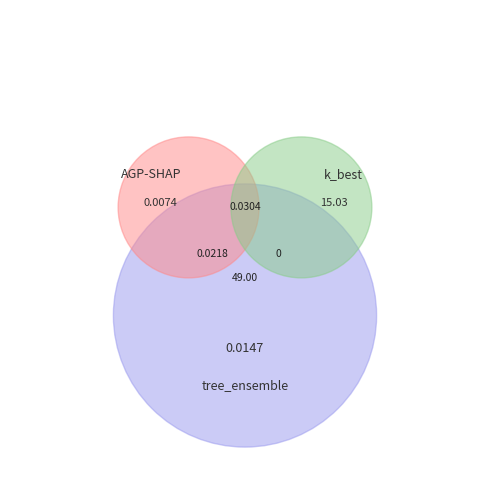

The AGP-SHAP slice represents 1% of the pie. True or false?

False